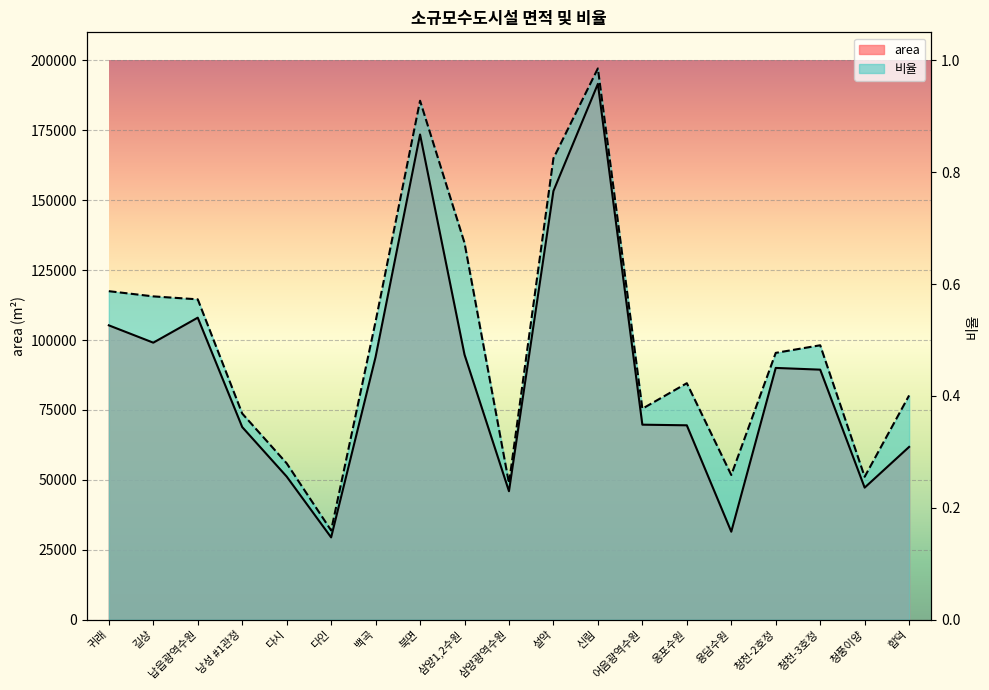

Count the number of categories in the chart.

19